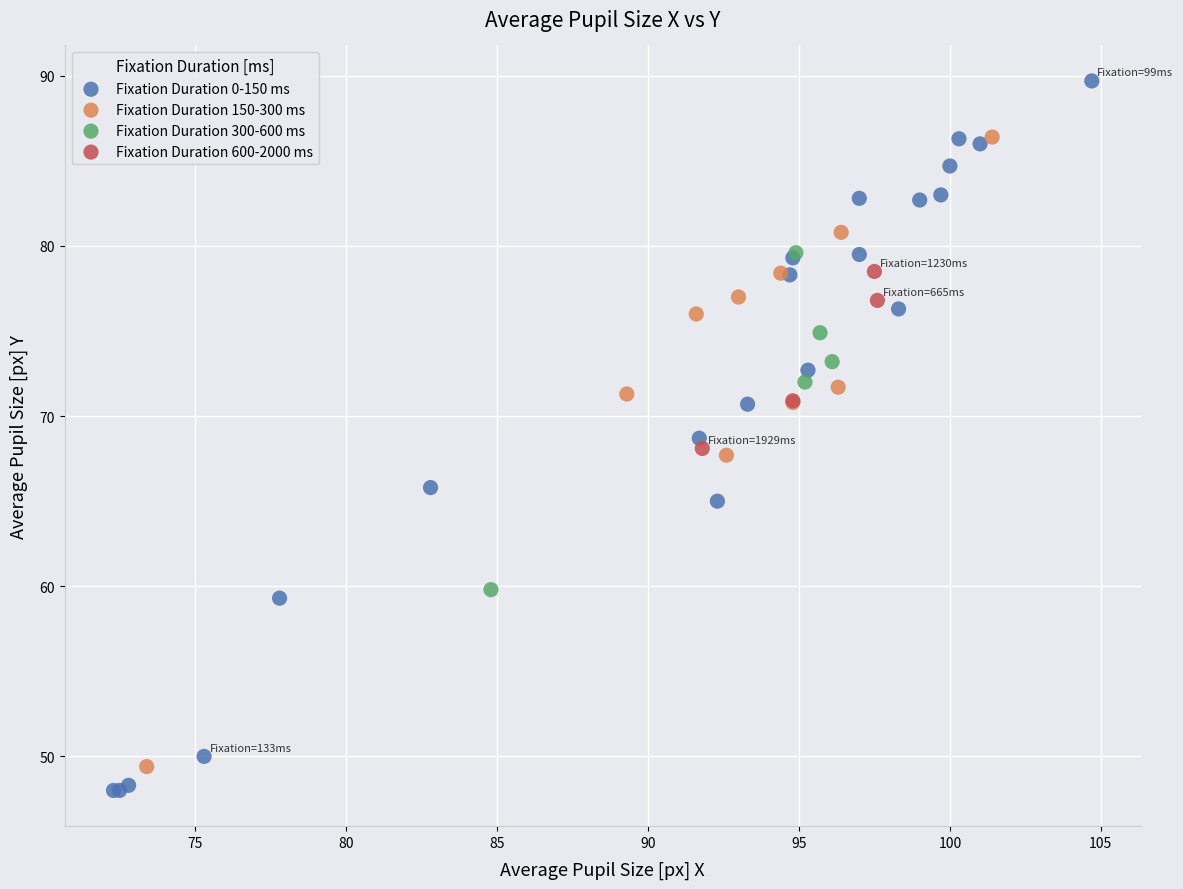

Which series reaches the maximum Y coordinate?

Fixation Duration 0-150 ms